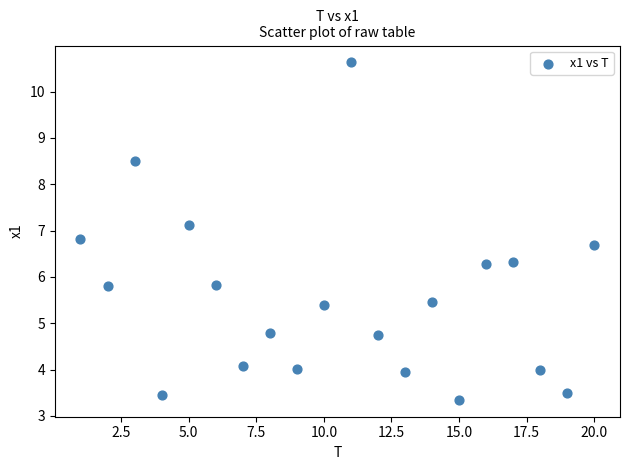

What is the range of Y values (max minus min)?

7.3